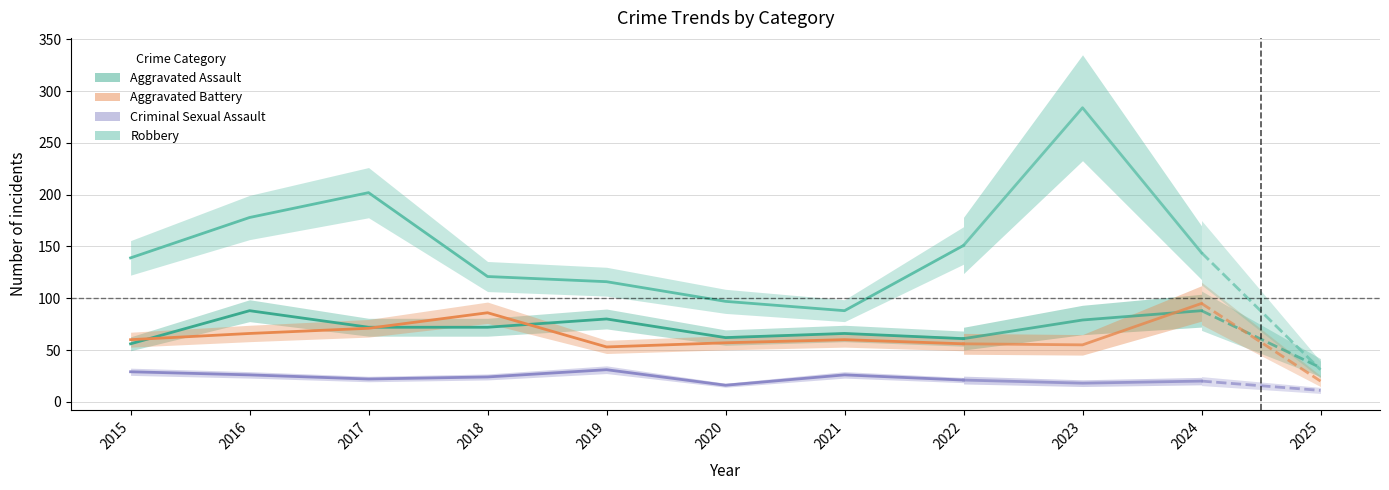

Is this an area chart (filled region under the line)?

No